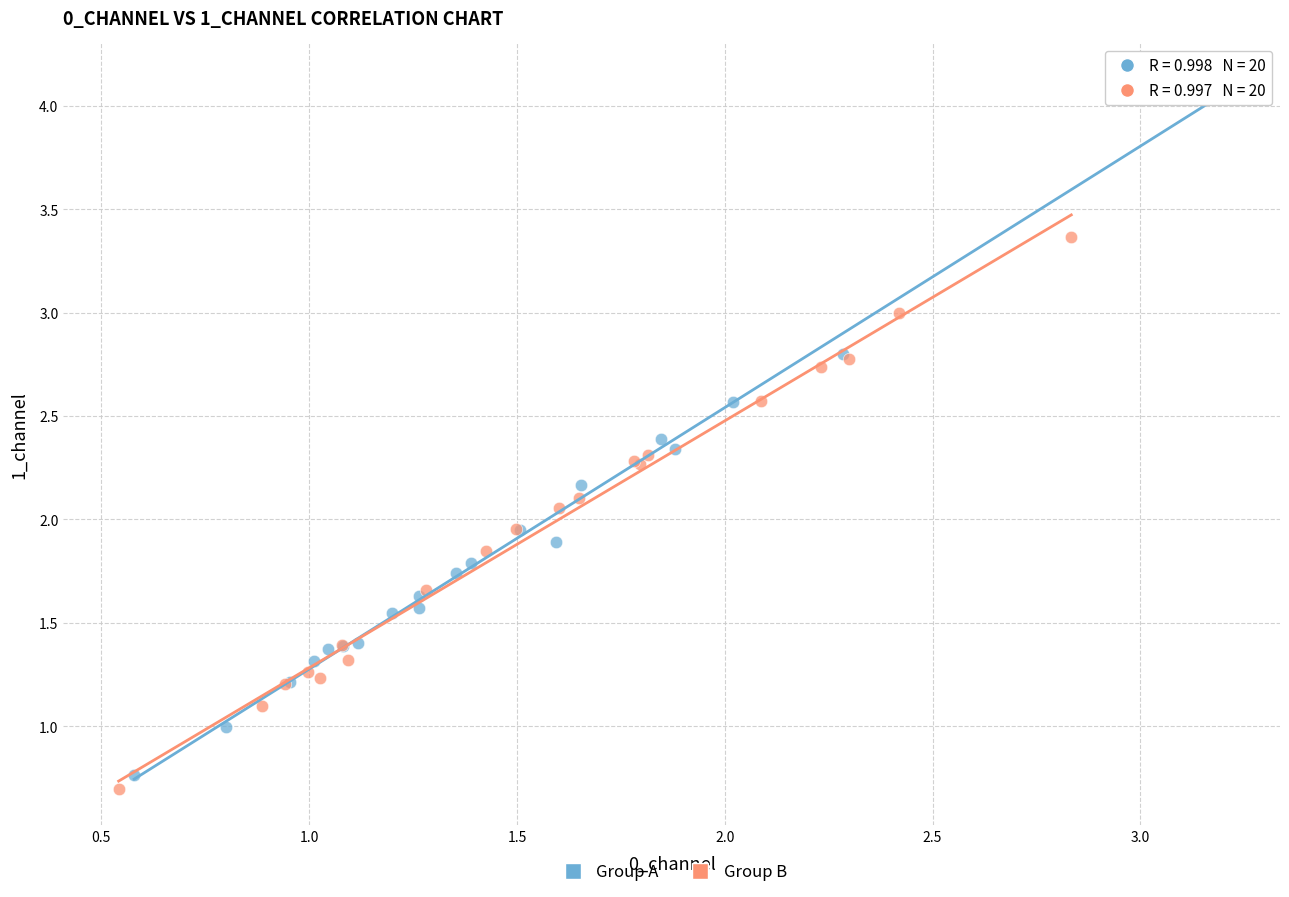

Which series has the widest spread of Y values?

Group A